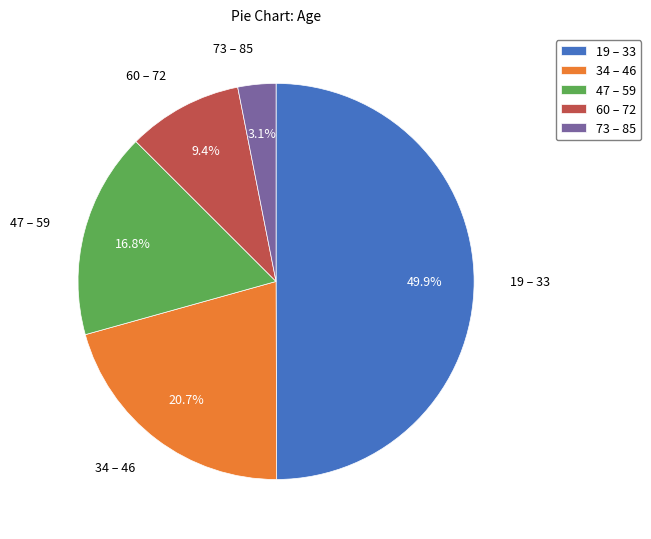

What percentage is NOT represented by 34 – 46?

79.3%